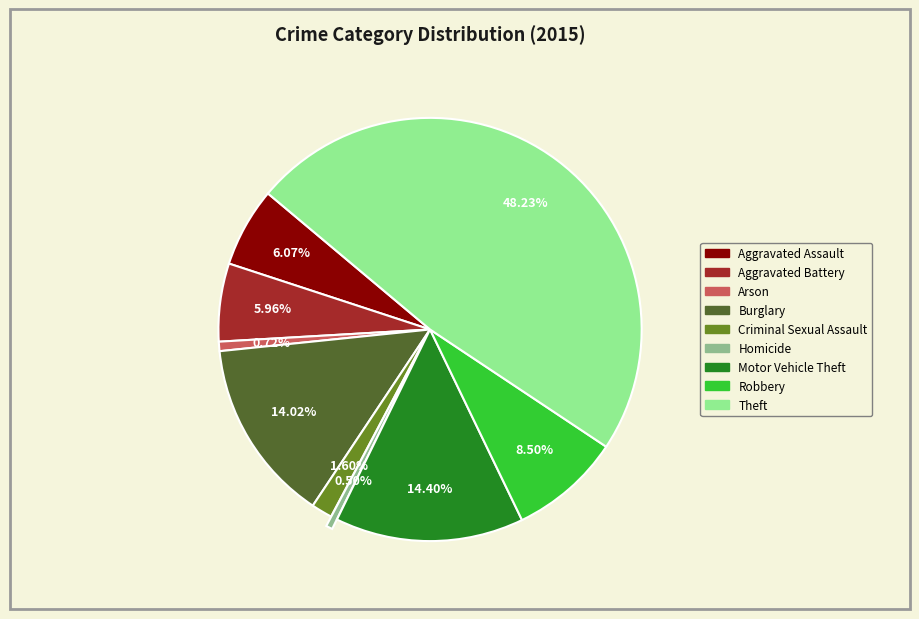

To the nearest percent, what is the combined percentage of Arson and Theft?

49%